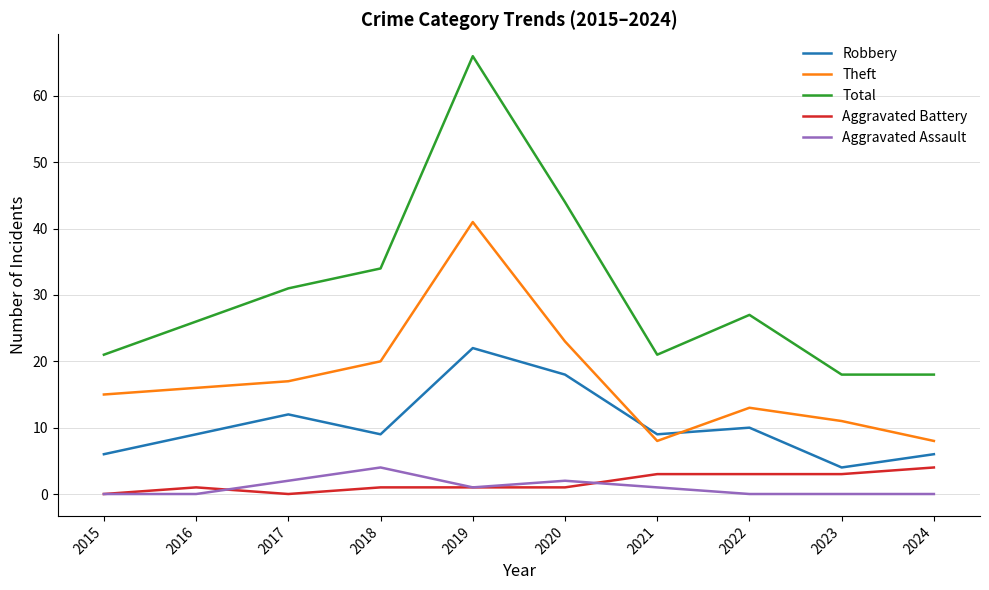

True or false: Aggravated Battery and Theft intersect in this chart.

False